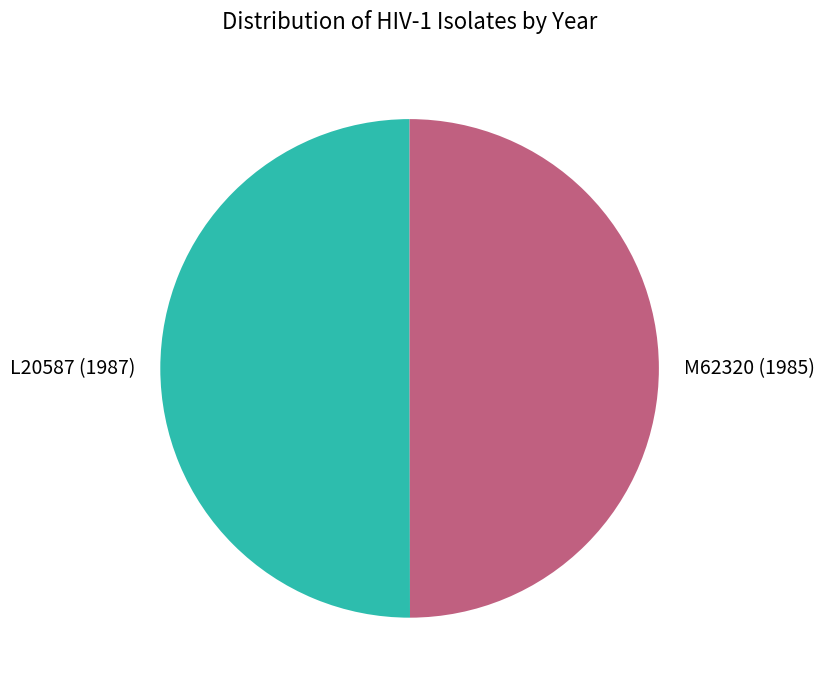

Approximately how many times larger is the value at L20587 compared to M62320?

1.0